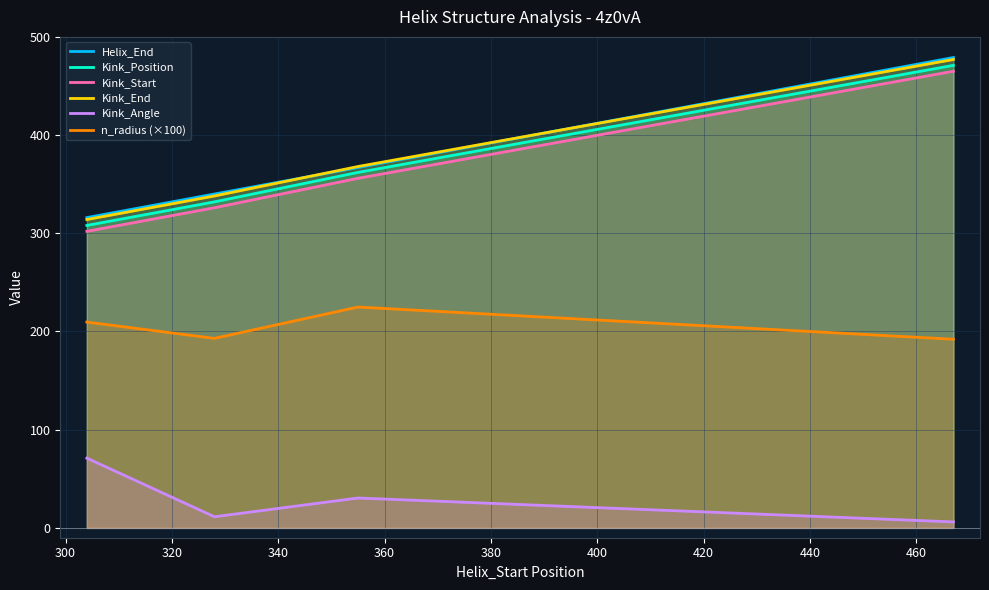

At which label does Kink_Position reach its minimum?

304